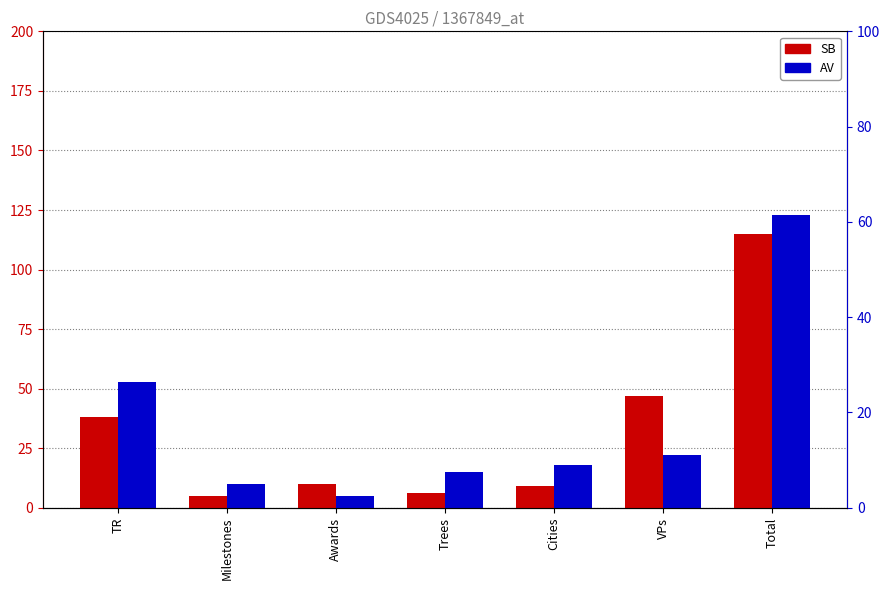

Between Cities and Trees, which is larger?

Cities